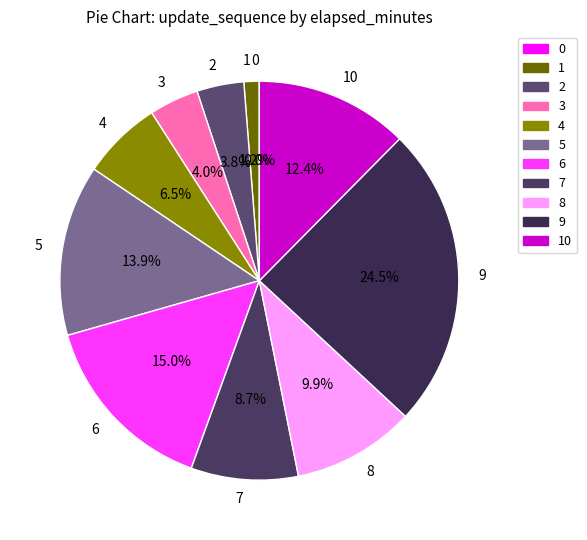

Is the sum of 5 and 2 greater than half?

No